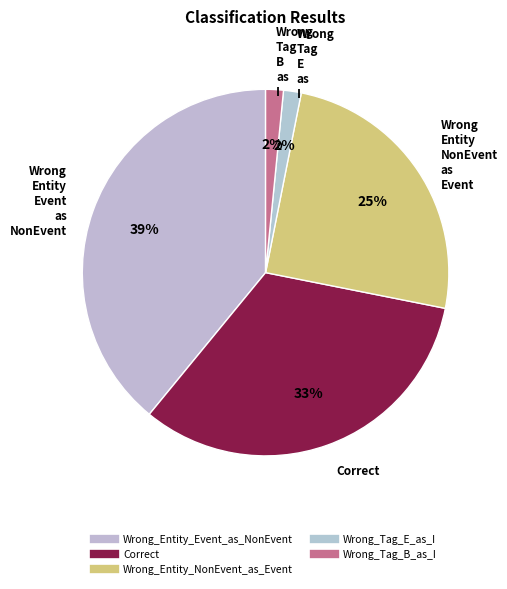

To the nearest percent, what is the combined percentage of Correct and Wrong_Tag_B_as_I?

34%